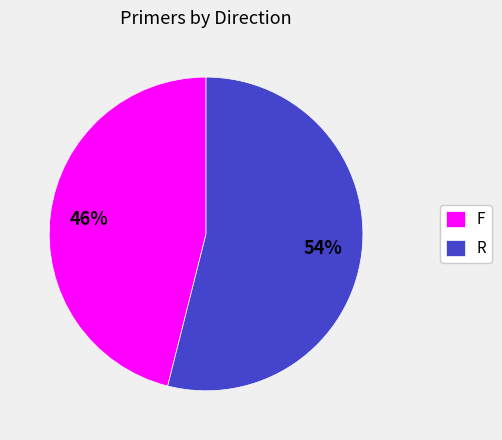

How many slices are in this pie chart?

2